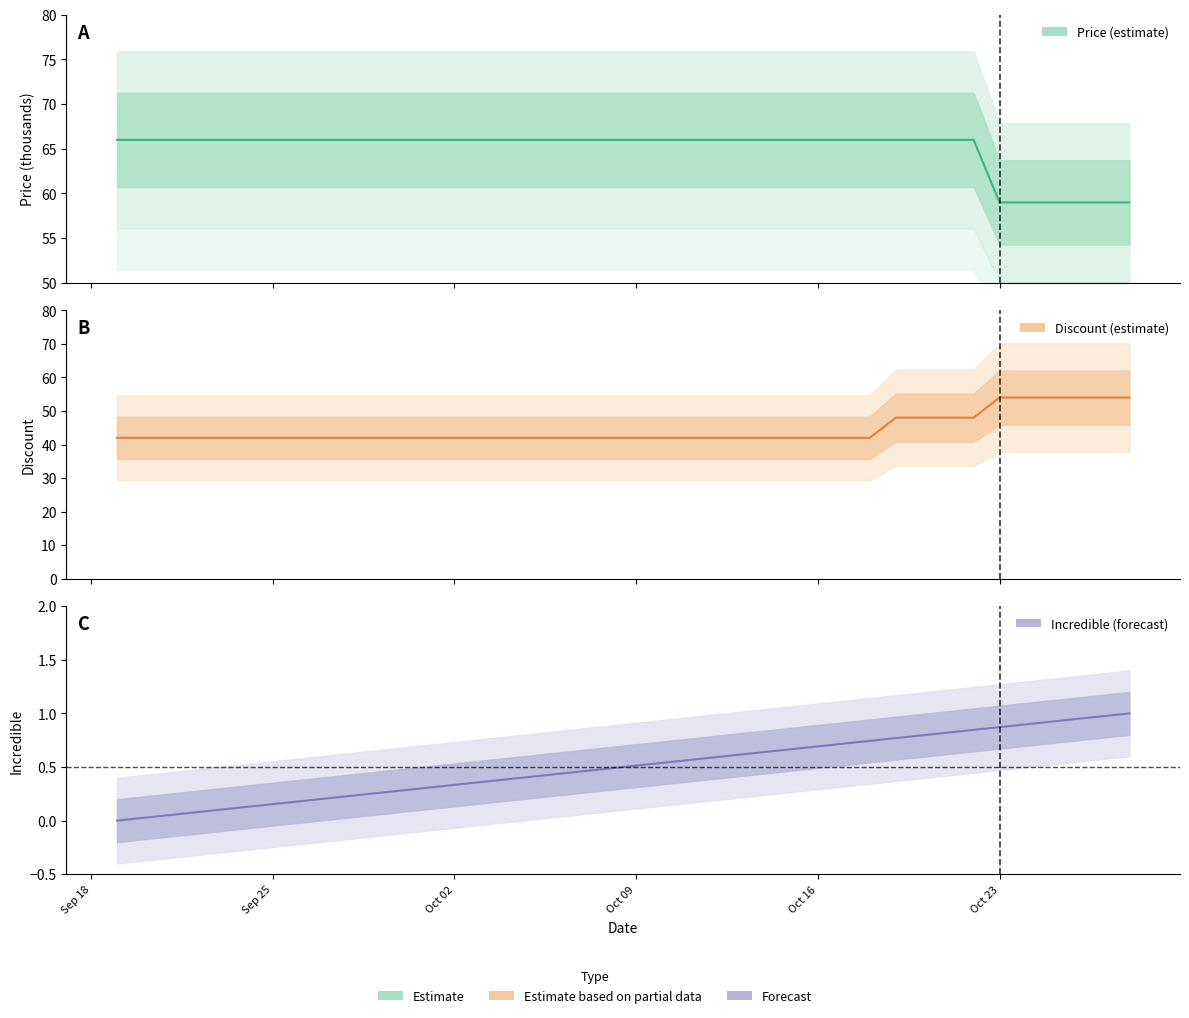

What is the label of the 6th point from the left?

Oct 23